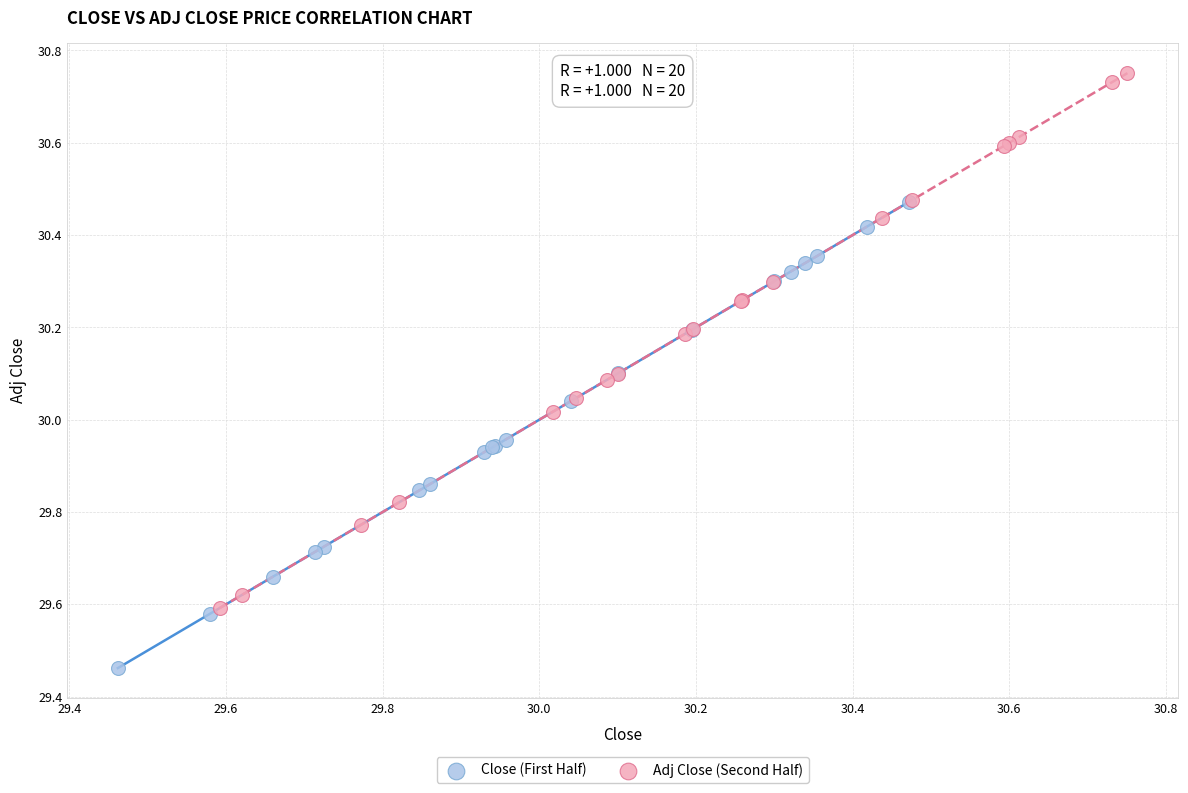

Which series reaches the minimum Y coordinate?

Close (First Half)